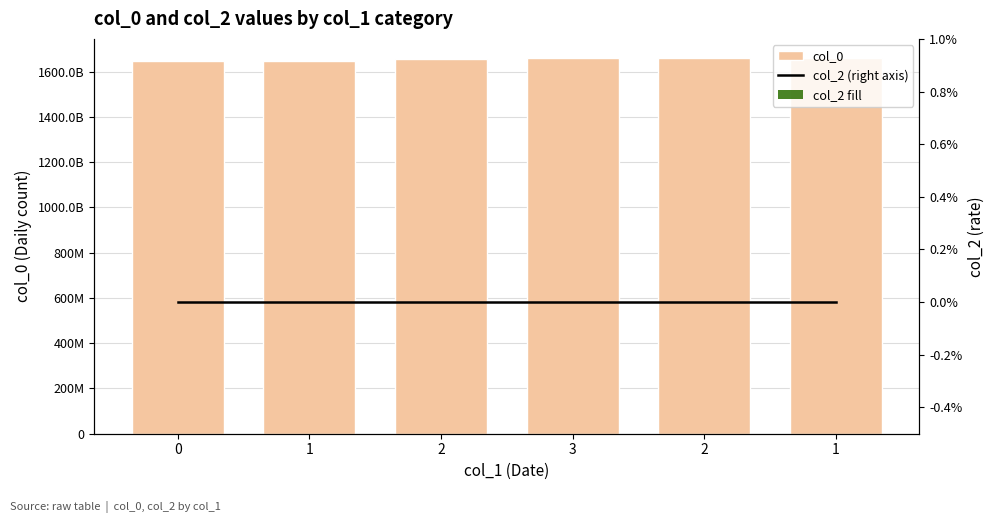

At which label is col_0 closest to 1654193292?

2